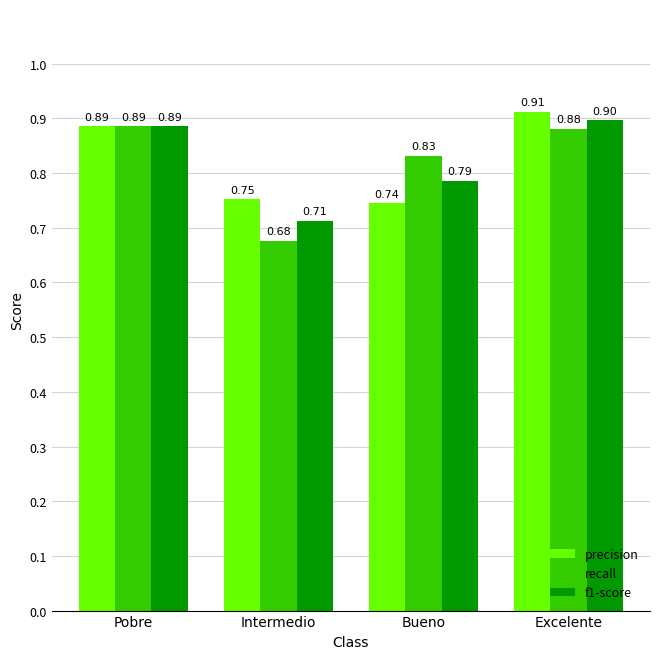

What position from the right is Pobre?

4